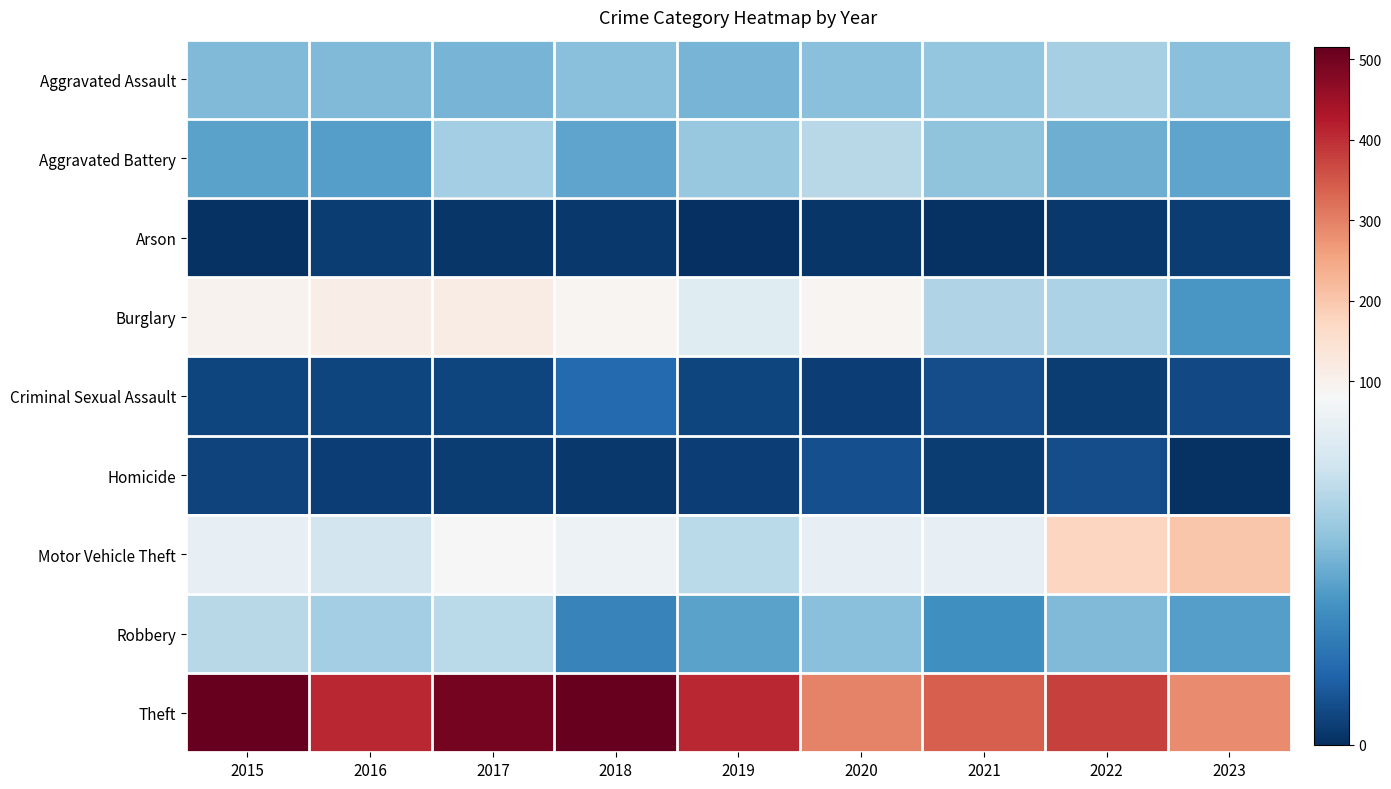

Reading right to left, what are all the values shown in this chart?

Aggravated Assault: 2023=48	2022=55	2021=50	2020=48	2019=44	2018=48	2017=44	2016=46	2015=46
Aggravated Battery: 2023=39	2022=42	2021=49	2020=59	2019=51	2018=39	2017=54	2016=37	2015=38
Arson: 2023=4	2022=3	2021=1	2020=2	2019=0	2018=3	2017=2	2016=4	2015=1
Burglary: 2023=34	2022=56	2021=57	2020=92	2019=72	2018=92	2017=114	2016=112	2015=98
Criminal Sexual Assault: 2023=8	2022=4	2021=9	2020=5	2019=7	2018=18	2017=7	2016=7	2015=7
Homicide: 2023=1	2022=9	2021=4	2020=10	2019=5	2018=3	2017=4	2016=5	2015=6
Motor Vehicle Theft: 2023=201	2022=175	2021=75	2020=75	2019=60	2018=78	2017=82	2016=67	2015=75
Robbery: 2023=37	2022=46	2021=32	2020=48	2019=38	2018=27	2017=60	2016=54	2015=59
Theft: 2023=286	2022=379	2021=341	2020=296	2019=409	2018=515	2017=497	2016=409	2015=515